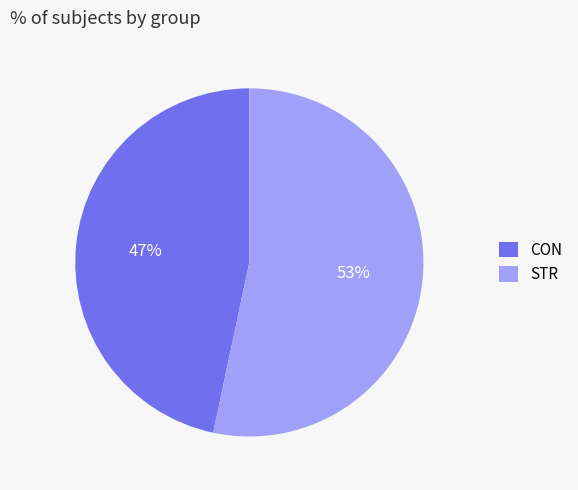

Combined, do STR and CON account for over 50%?

Yes